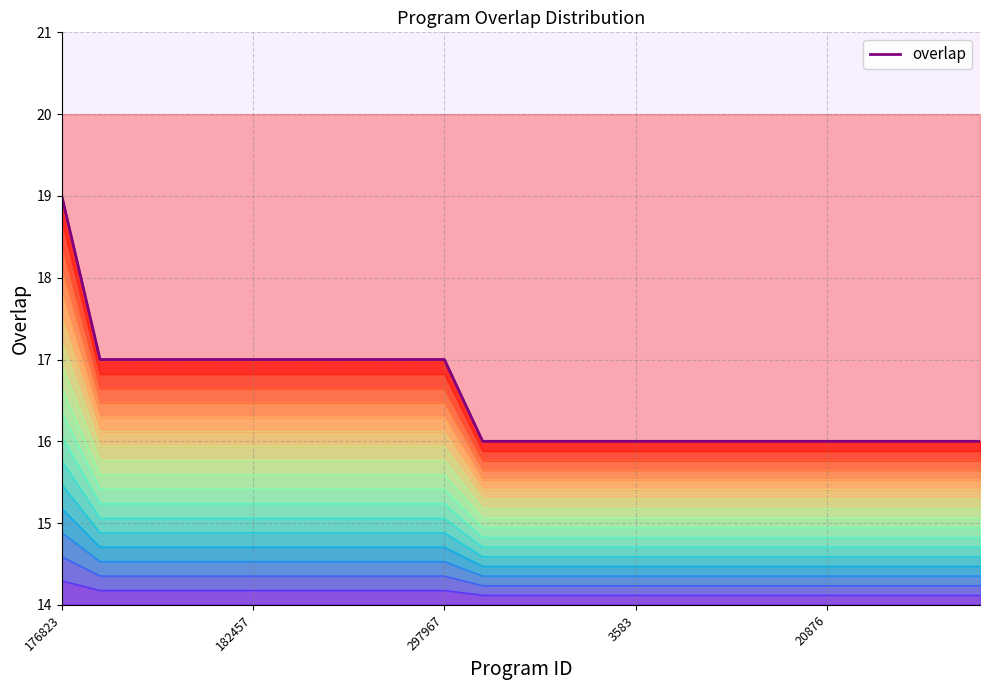

Count the number of data series in this chart.

1